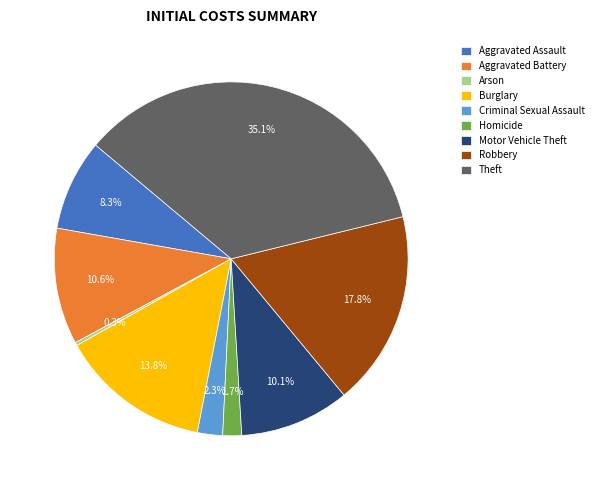

Do Motor Vehicle Theft and Aggravated Assault together represent more than half of the pie?

No